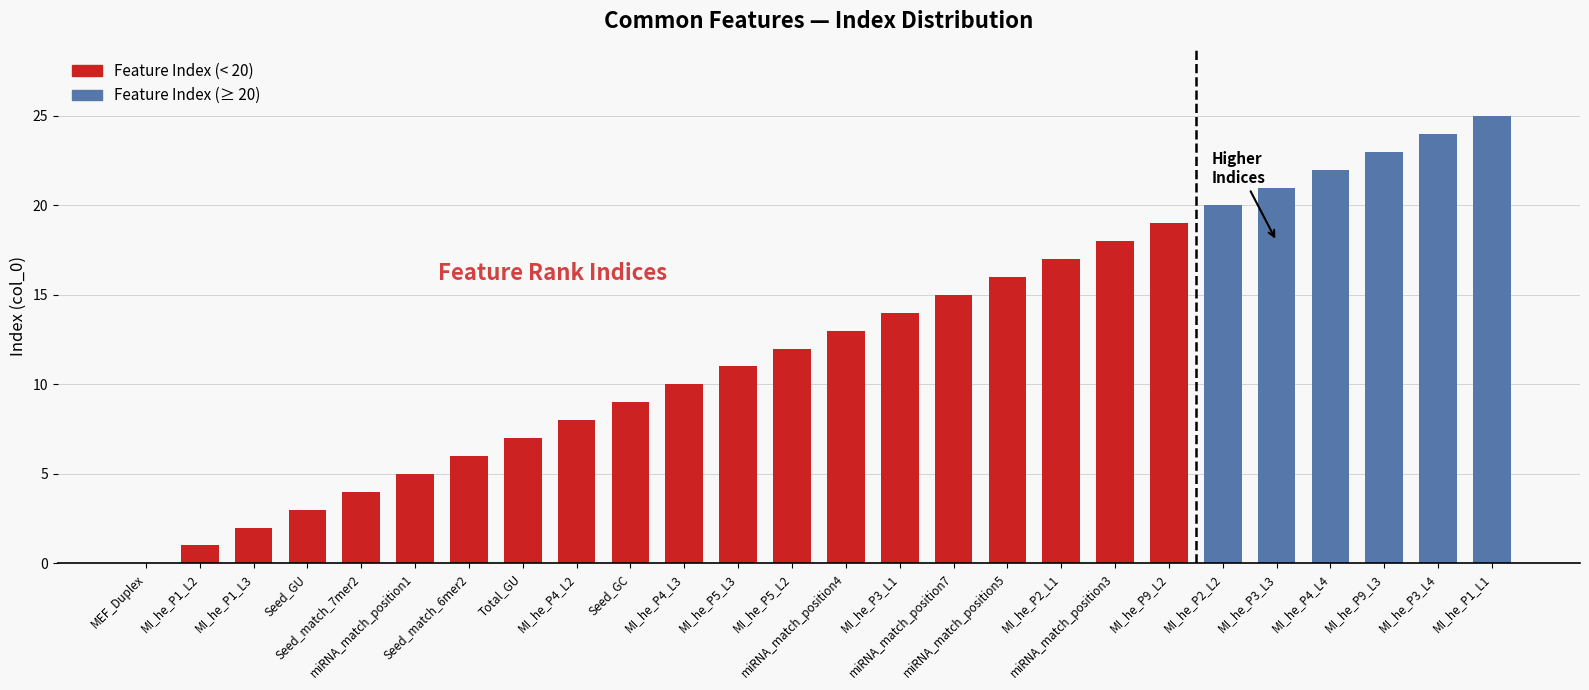

What position from the right is MI_he_P5_L3?

15